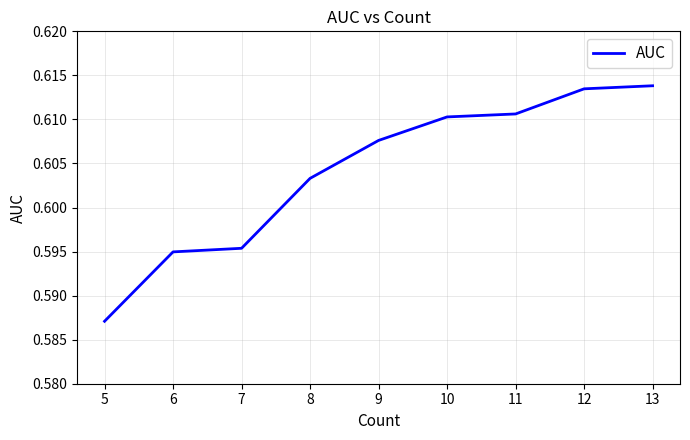

True or false: the data has more than 1 interior local peaks.

False